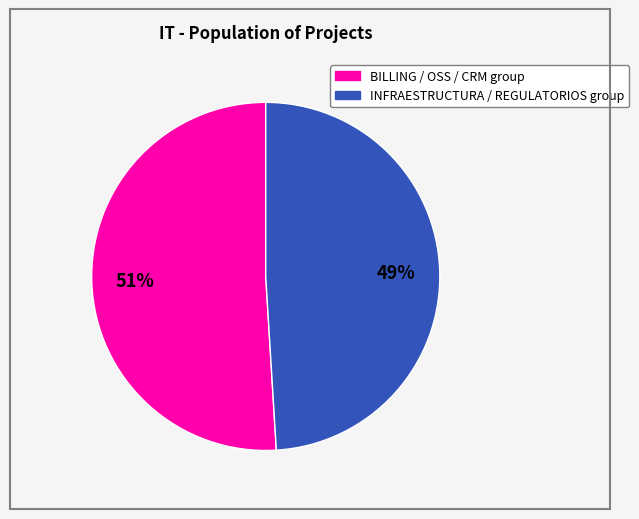

How many segments does this pie chart have?

2